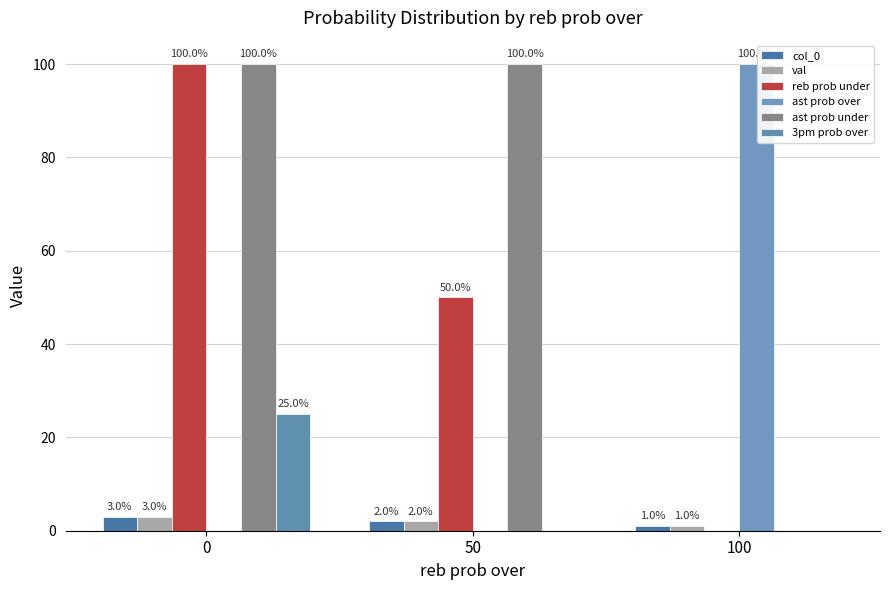

Which series has the widest spread of values?

reb prob under